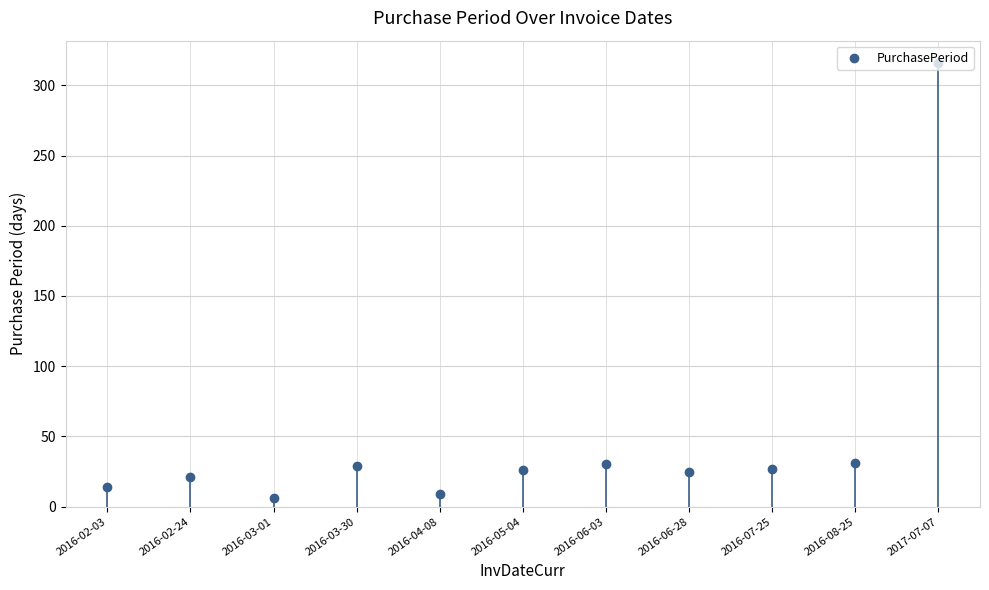

What is the label of the 7th point from the left?

2016-06-03